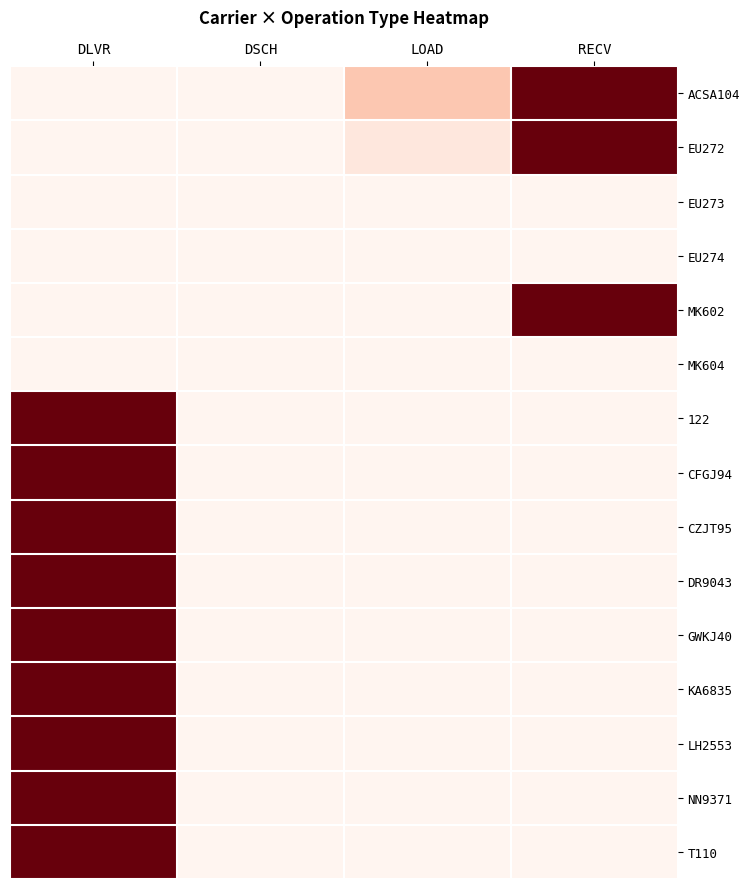

Reading left to right, what are all the values shown in this chart?

ACSA104: DLVR=0.0	DSCH=0.0	LOAD=0.2	RECV=1.0
EU272: DLVR=0.0	DSCH=0.0	LOAD=0.1	RECV=1.0
EU273: DLVR=0.0	DSCH=0.0	LOAD=0.0	RECV=0.0
EU274: DLVR=0.0	DSCH=0.0	LOAD=0.0	RECV=0.0
MK602: DLVR=0.0	DSCH=0.0	LOAD=0.0	RECV=1.0
MK604: DLVR=0.0	DSCH=0.0	LOAD=0.0	RECV=0.0
122: DLVR=1.0	DSCH=0.0	LOAD=0.0	RECV=0.0
CFGJ94: DLVR=1.0	DSCH=0.0	LOAD=0.0	RECV=0.0
CZJT95: DLVR=1.0	DSCH=0.0	LOAD=0.0	RECV=0.0
DR9043: DLVR=1.0	DSCH=0.0	LOAD=0.0	RECV=0.0
GWKJ40: DLVR=1.0	DSCH=0.0	LOAD=0.0	RECV=0.0
KA6835: DLVR=1.0	DSCH=0.0	LOAD=0.0	RECV=0.0
LH2553: DLVR=1.0	DSCH=0.0	LOAD=0.0	RECV=0.0
NN9371: DLVR=1.0	DSCH=0.0	LOAD=0.0	RECV=0.0
T110: DLVR=1.0	DSCH=0.0	LOAD=0.0	RECV=0.0